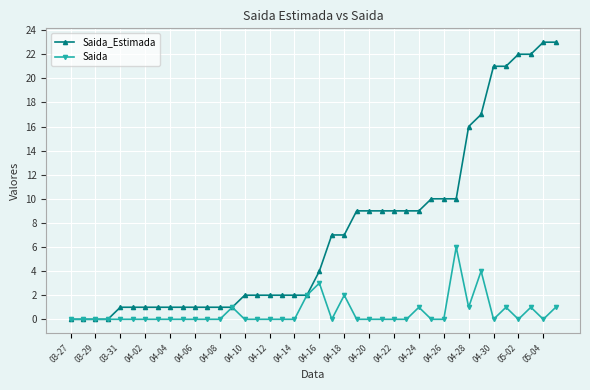

What is the maximum value shown in the chart?

23